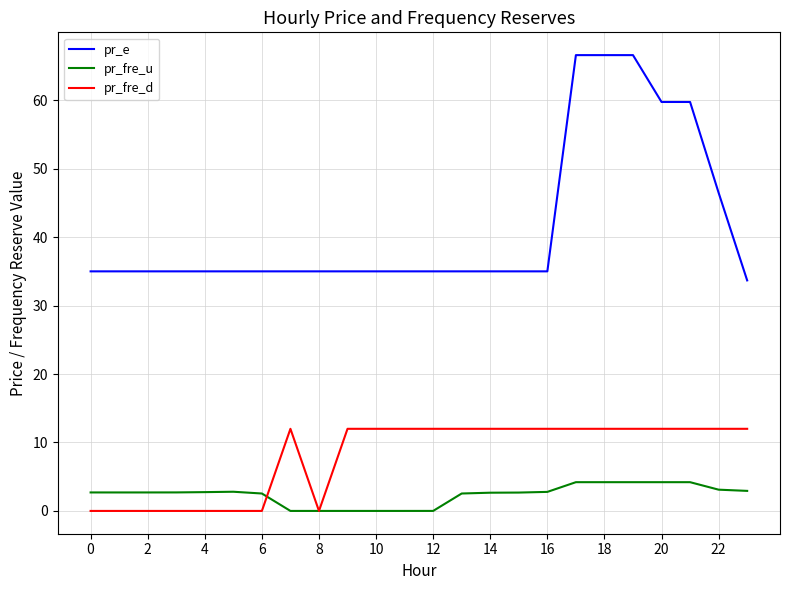

What is the average value of the pr_fre_u series?

2.4